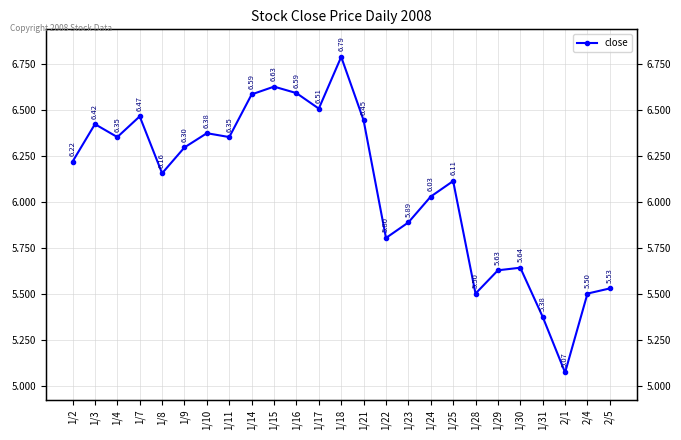

What is the difference between the second highest and second lowest values?

1.3